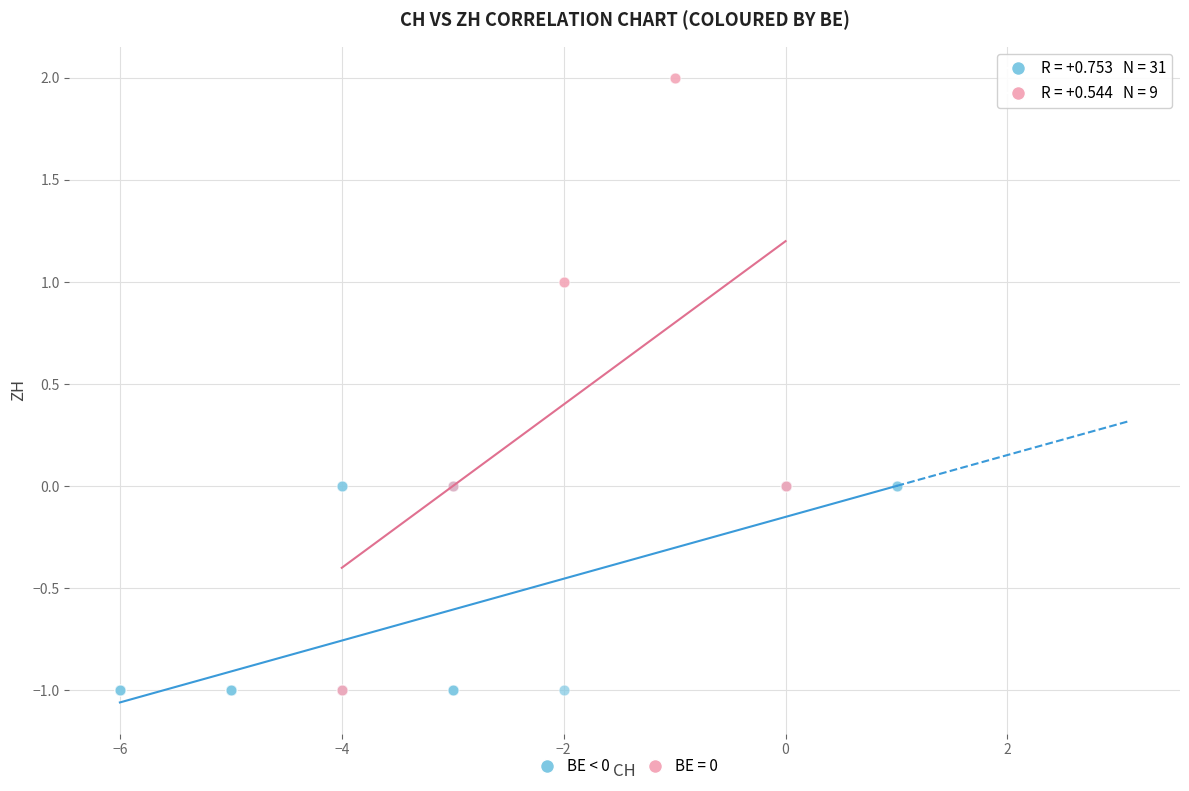

Which series has the widest spread of Y values?

BE = 0